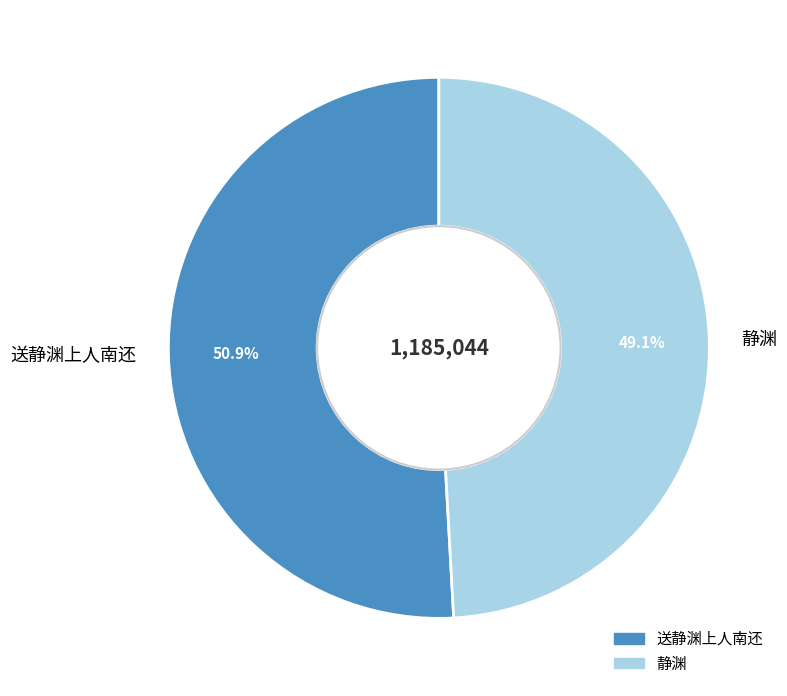

What is the smallest slice in the pie chart?

静渊